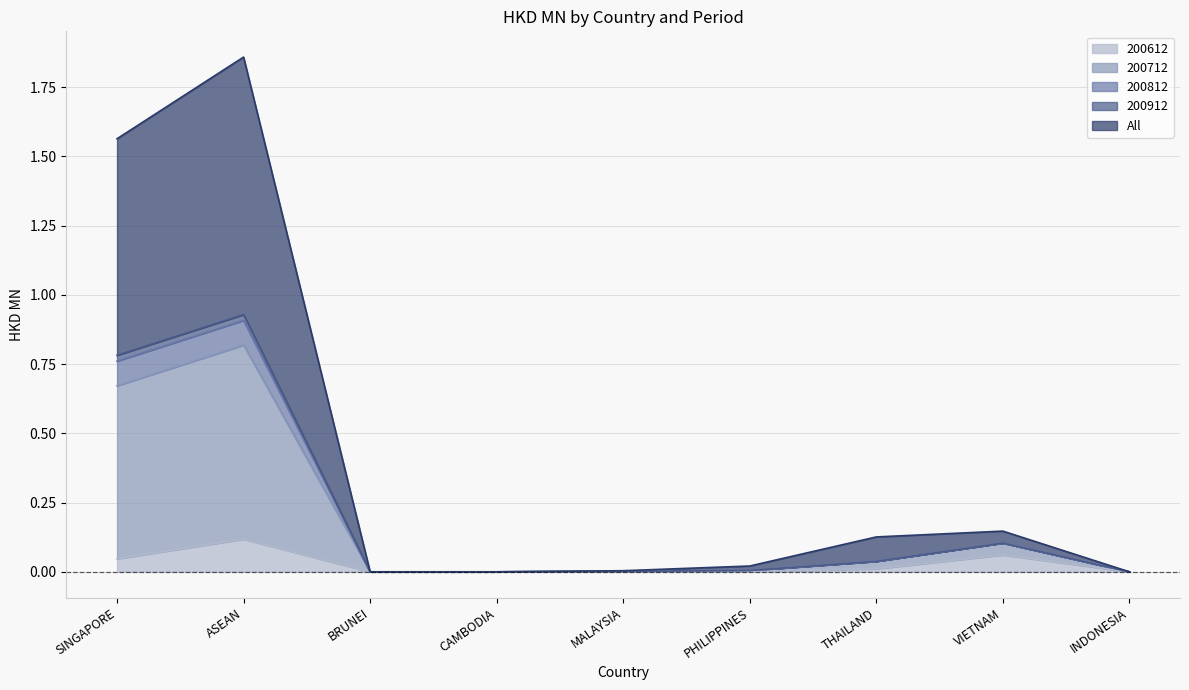

Which category has the highest value in the 200612 series?

ASEAN